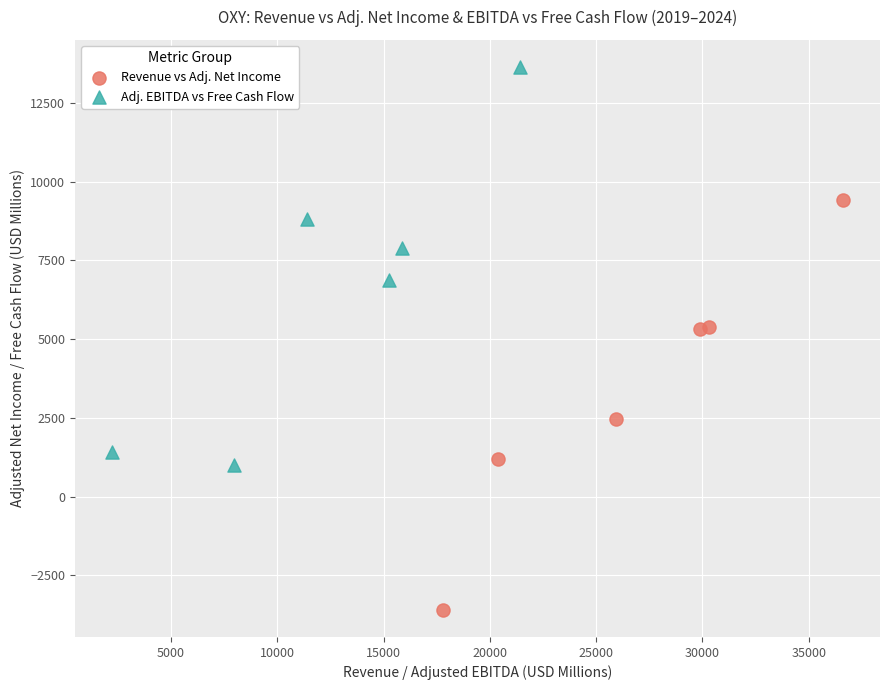

Which series contains the lowest Y value?

Revenue vs Adj. Net Income